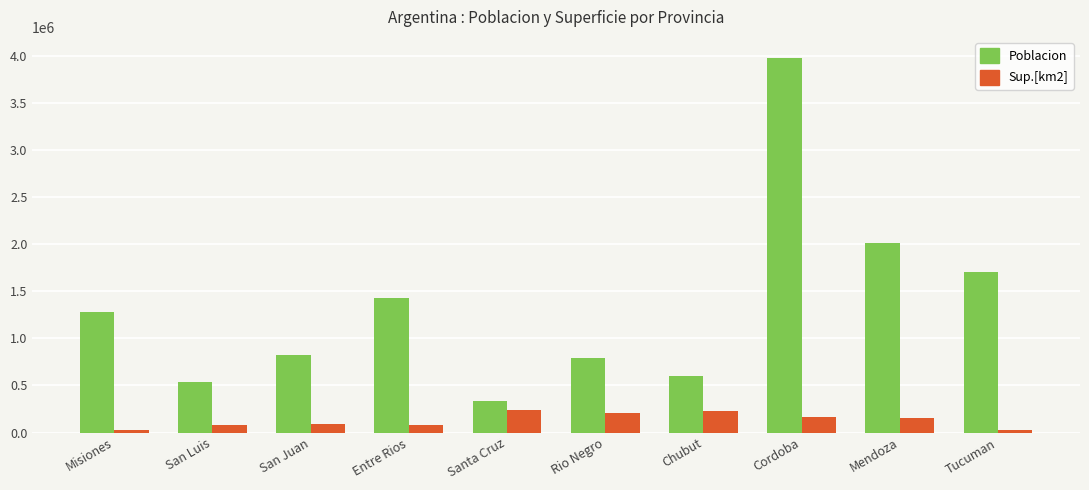

What is the minimum value shown in the chart?

22524